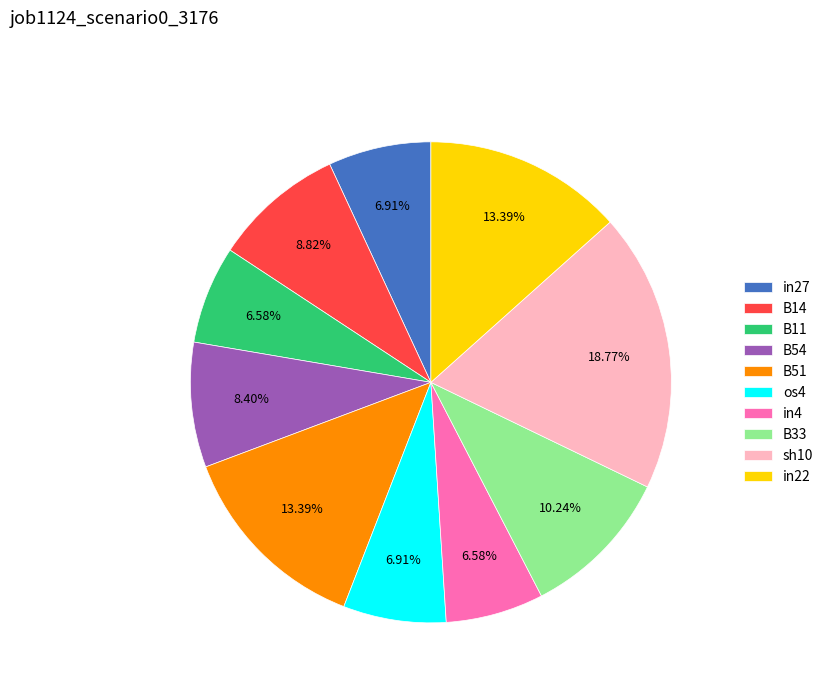

What percentage is NOT represented by sh10?

81.2%